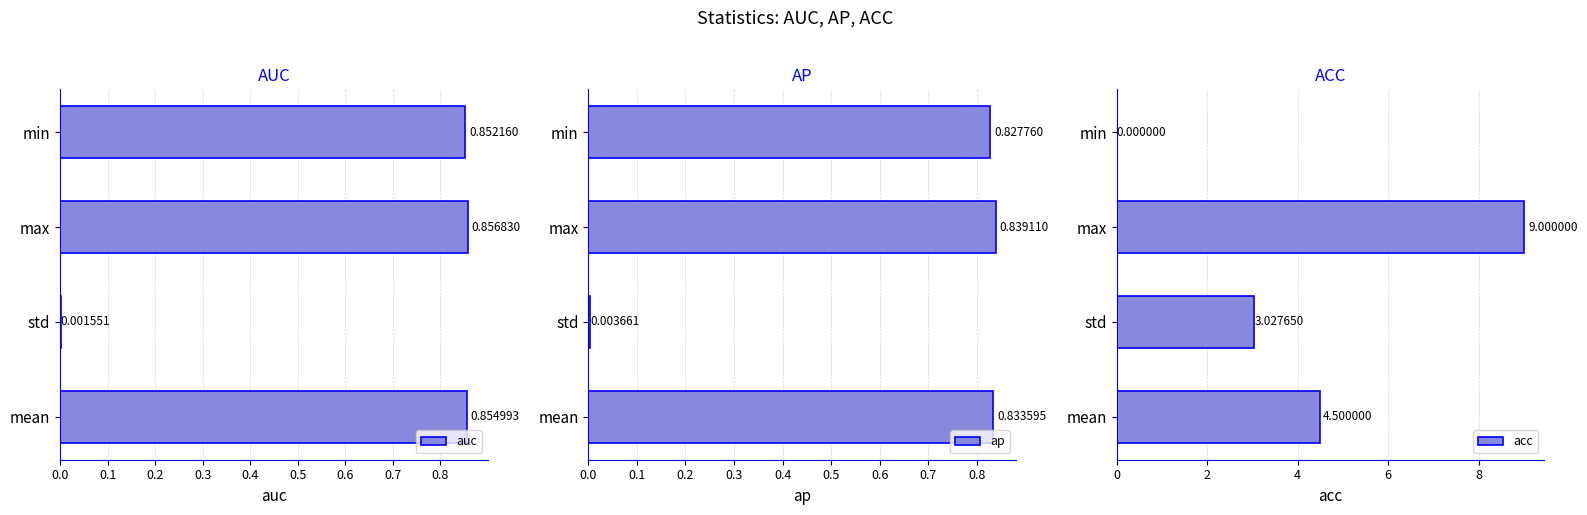

Which series has the largest total across all categories?

acc